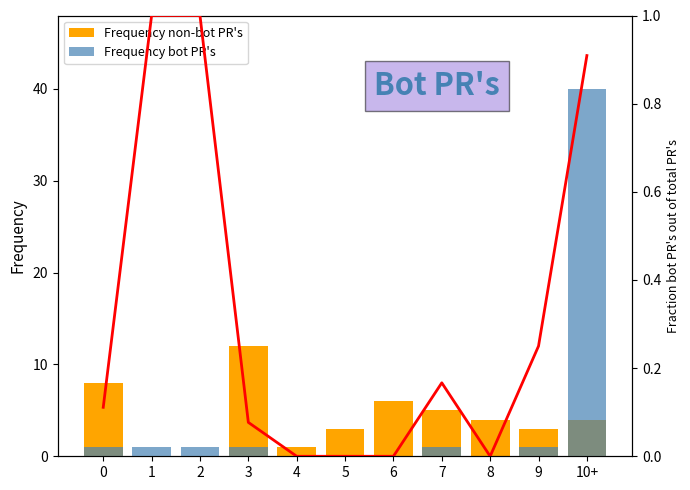

How many distinct data groups are displayed?

3